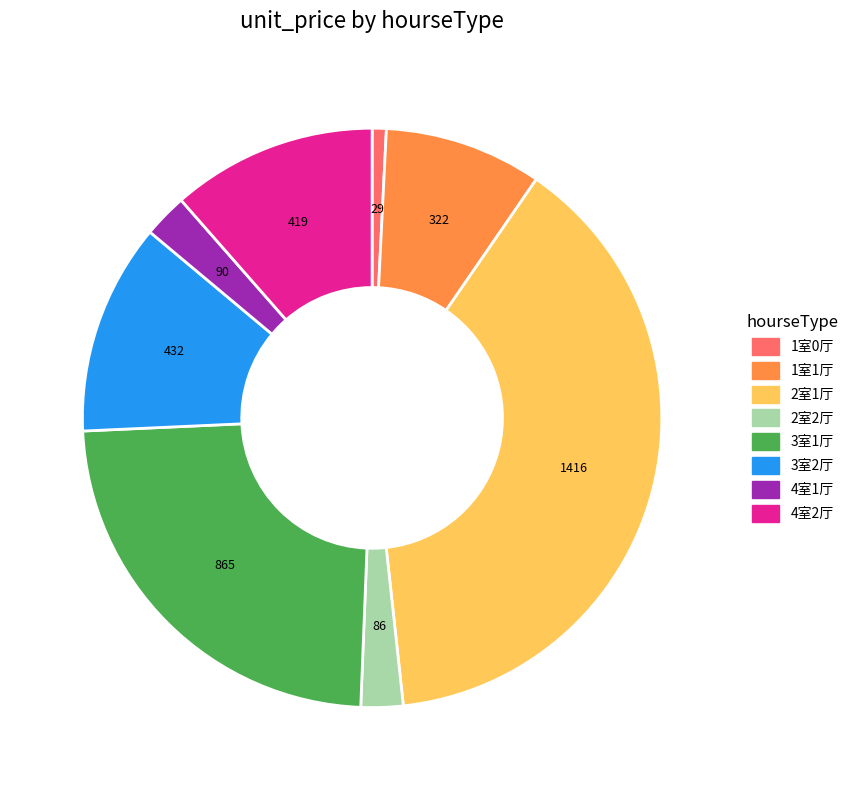

Which category has the smallest portion of the pie?

1室0厅